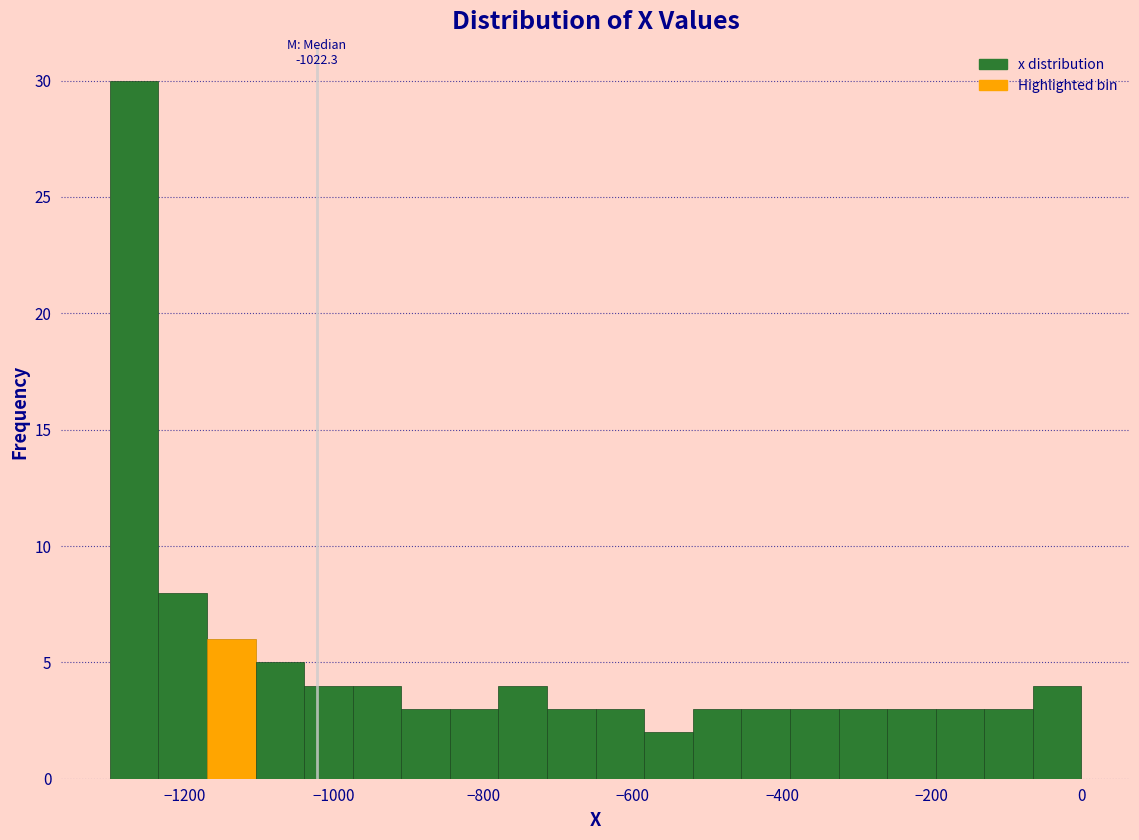

Read against the x-axis, roughly where is the centre of the tallest bar?

-1260